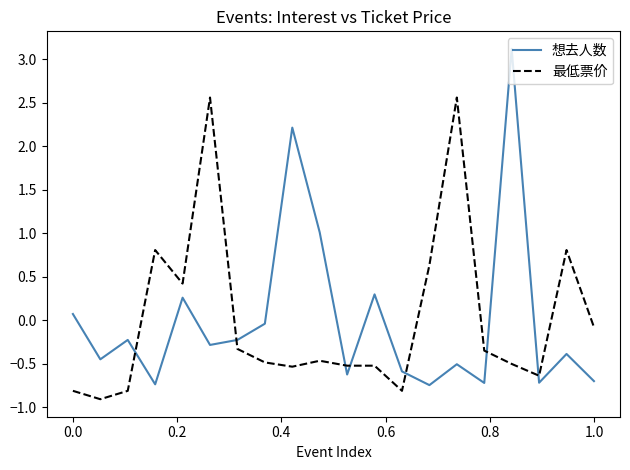

What are all the series names shown in the legend?

想去人数, 最低票价